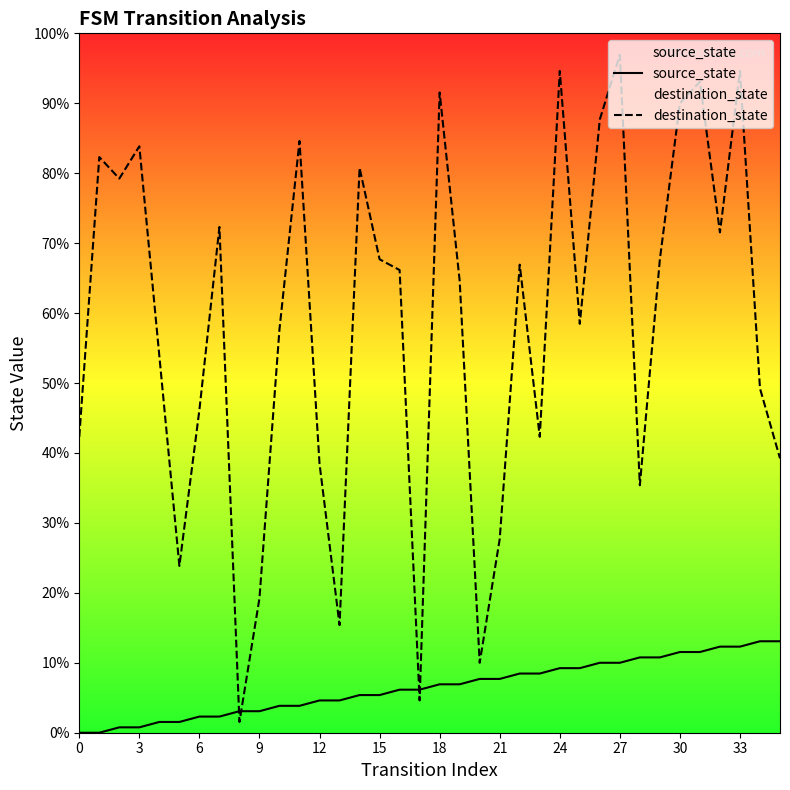

At how many categories does at least one series exceed 103?

11